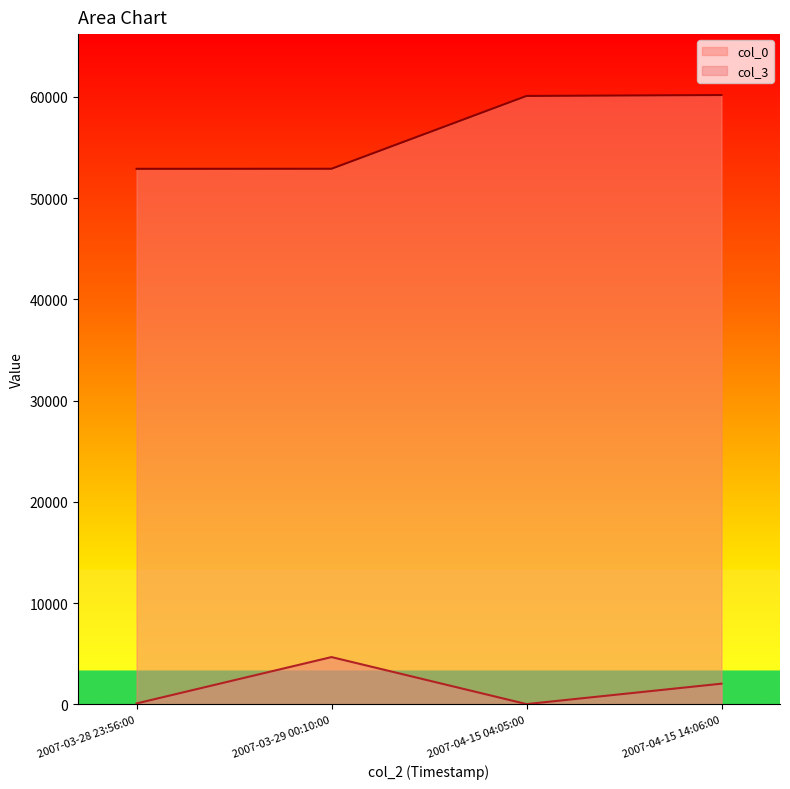

How many lines are shown in the chart?

2